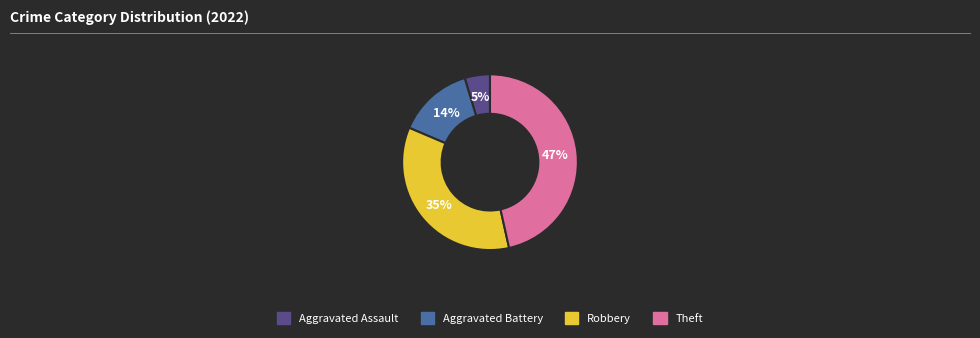

Which has a higher value, Theft or Aggravated Battery?

Theft